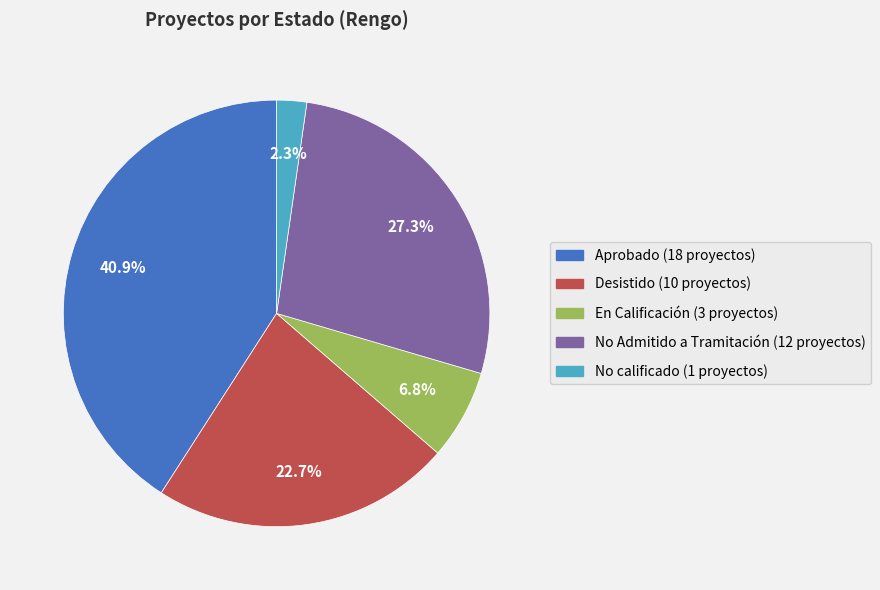

Rank the categories by value from highest to lowest.

Aprobado, No Admitido a Tramitación, Desistido, En Calificación, No calificado